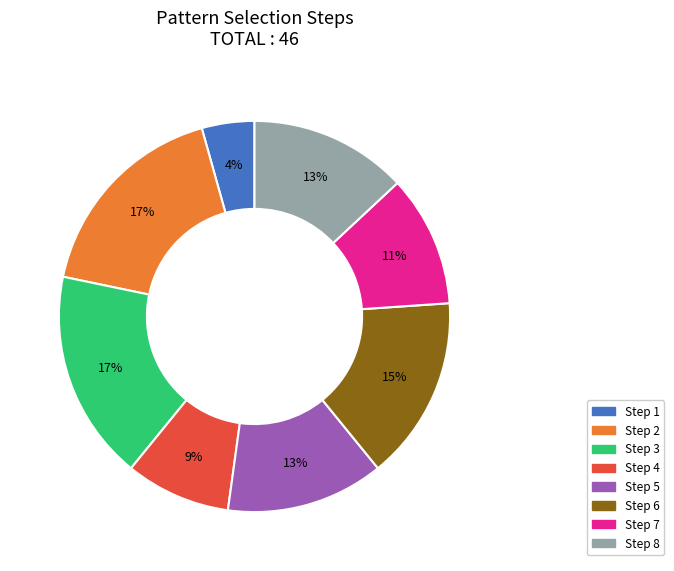

To the nearest percent, what percentage of the pie is Step 7?

11%